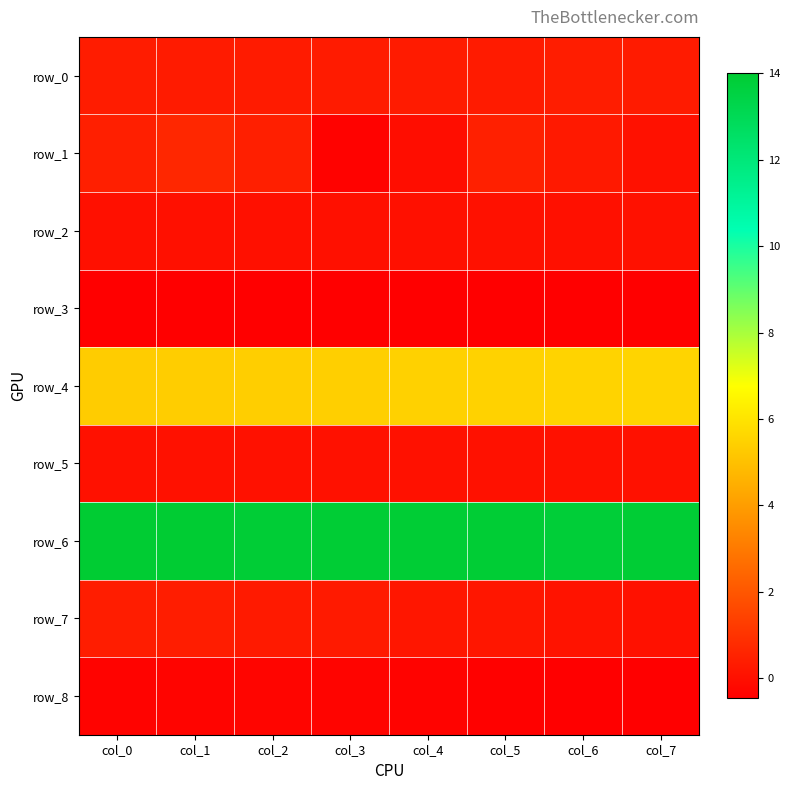

Read the row_3 value at col_2.

-0.4